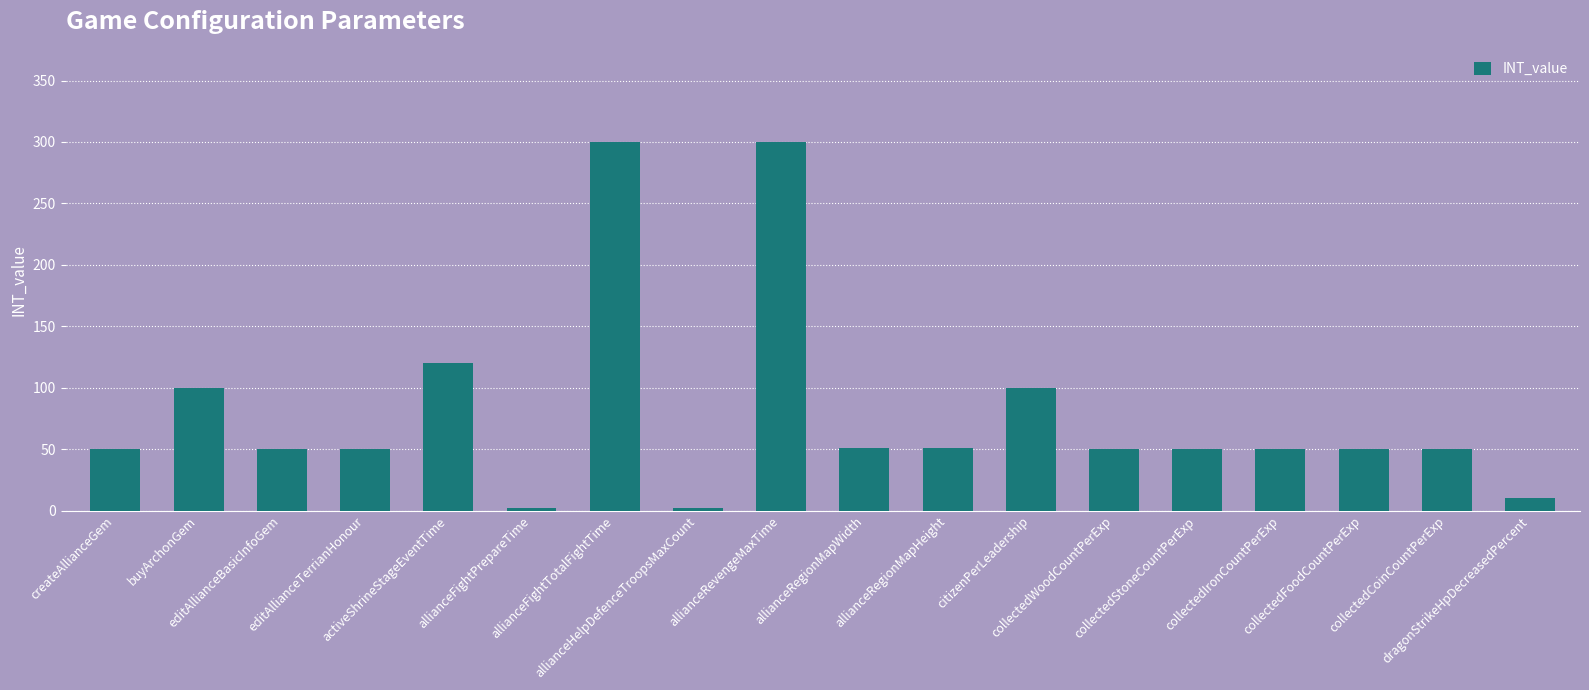

What is the value of the 12th bar from the left?

100